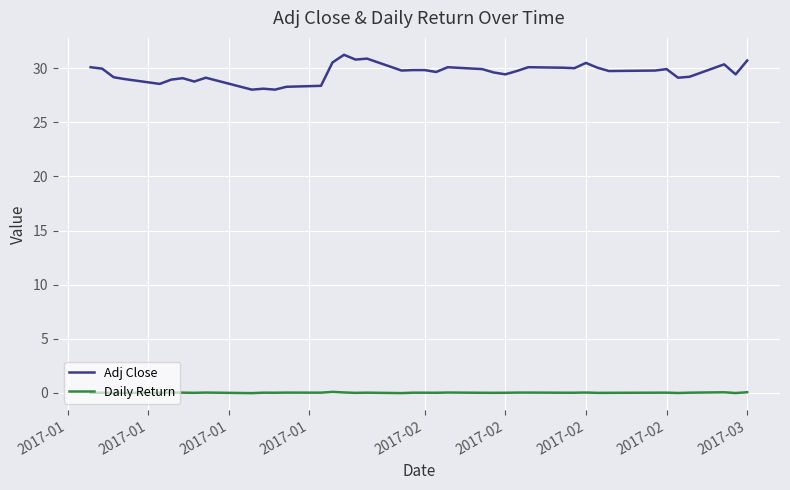

What is the difference between the maximum and minimum values in the Adj Close series?

3.2